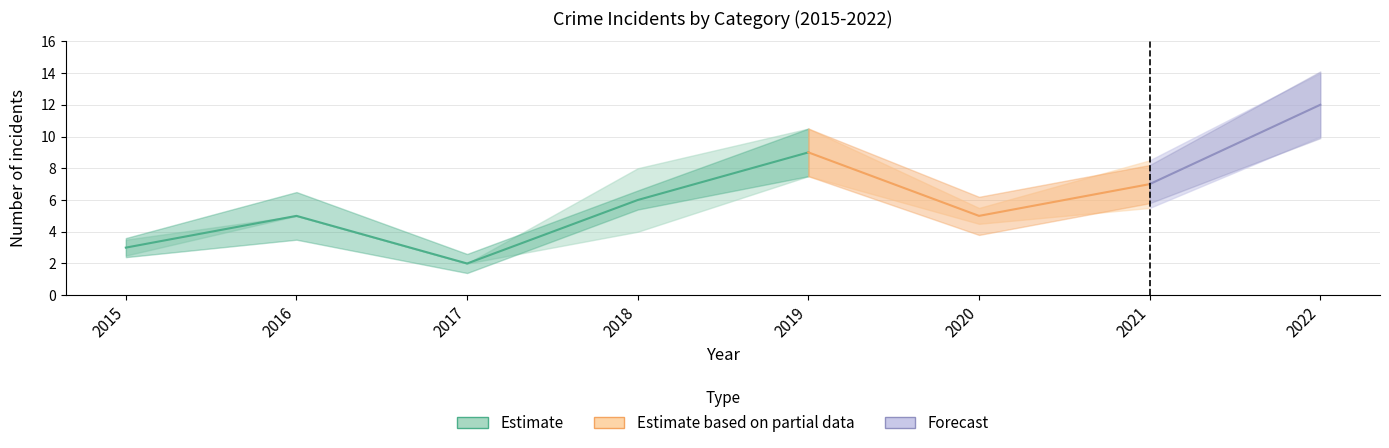

In Aggravated Assault, how many points are higher than both neighbors (excluding endpoints)?

1